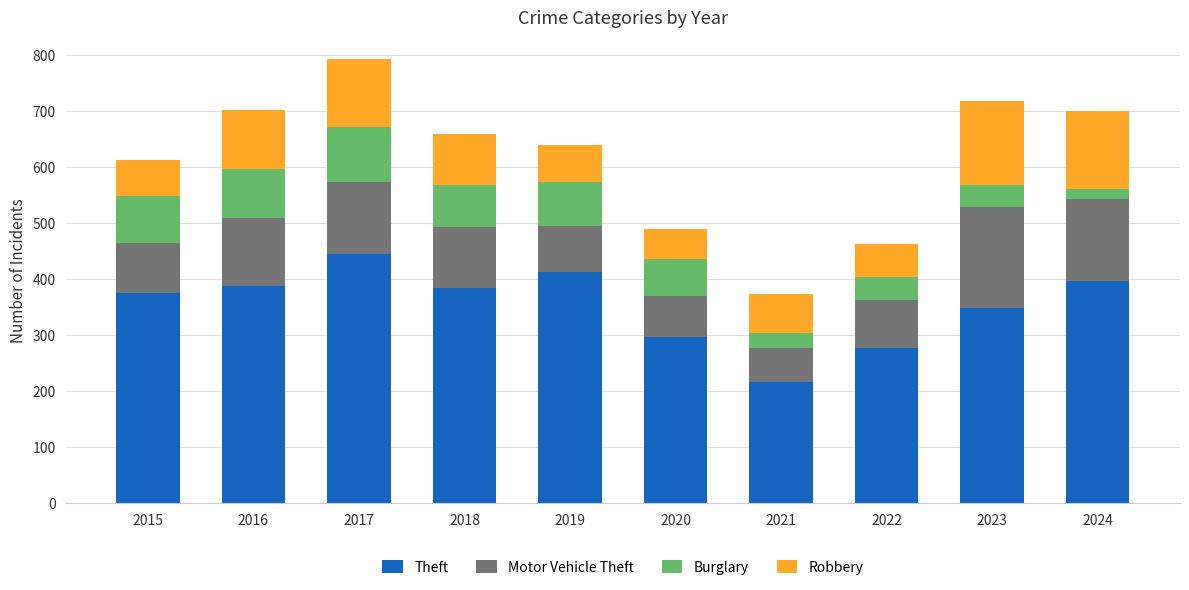

At which category is the sum across all series the highest?

2017